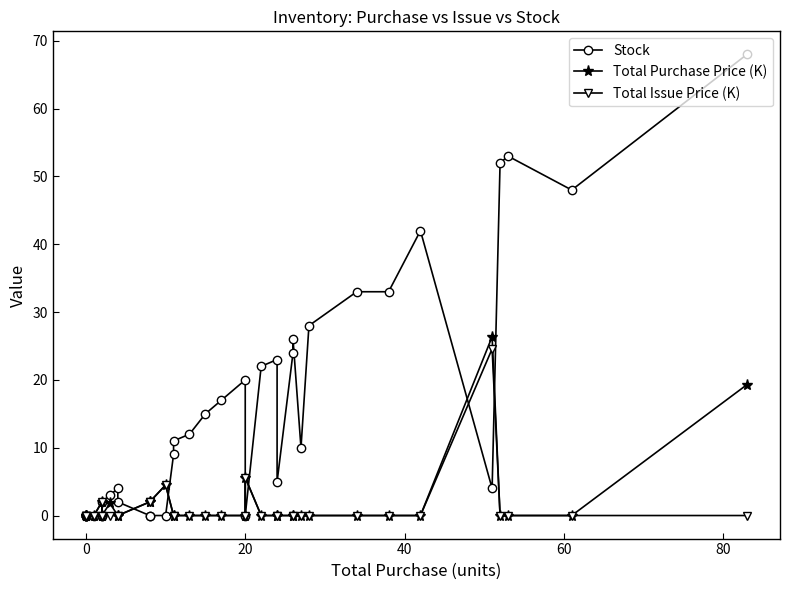

True or false: Total Purchase Price (K) has a value of 0.0 at 26.

True